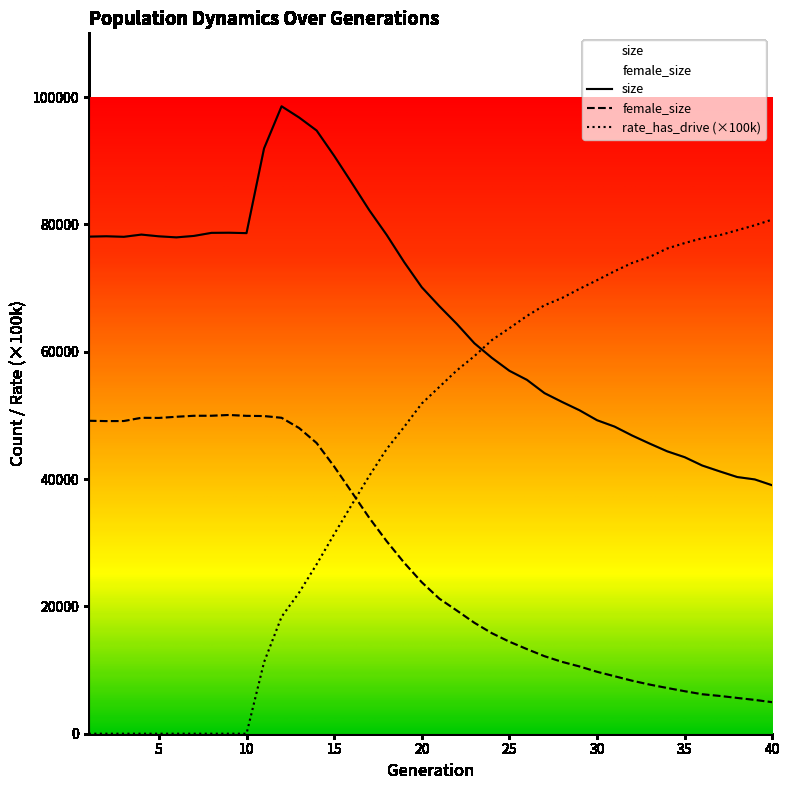

What is the total value across all series at 11?

153041.9